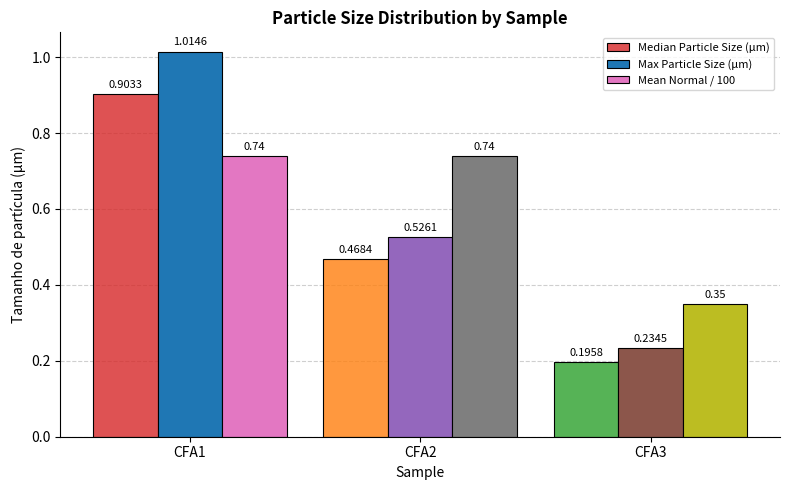

What is the average value of the Max Particle Size (μm) series?

0.6